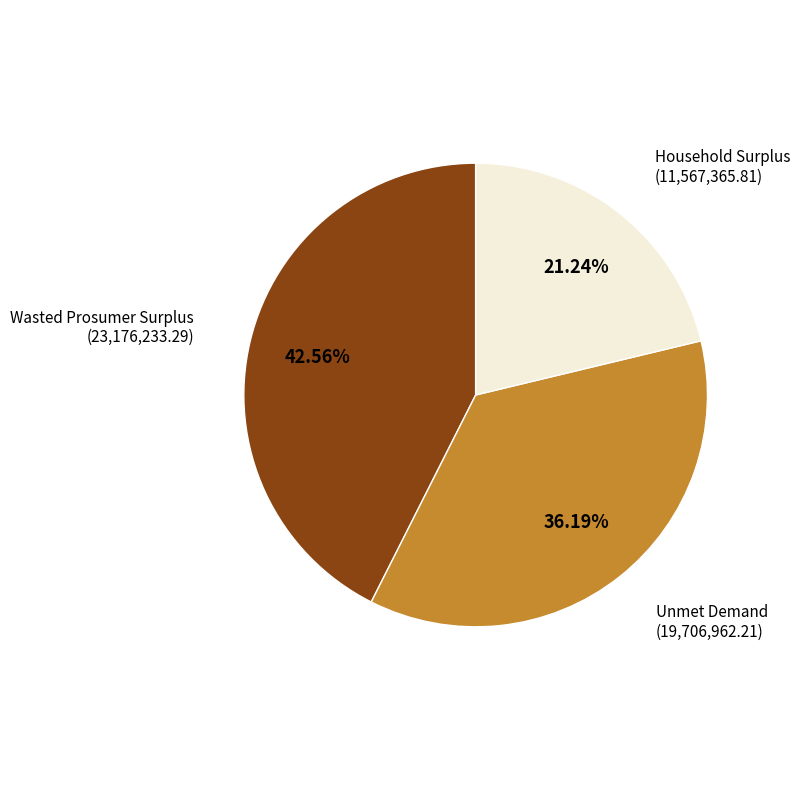

Rank the categories by value from highest to lowest.

Wasted Prosumer Surplus, Unmet Demand, Household Surplus